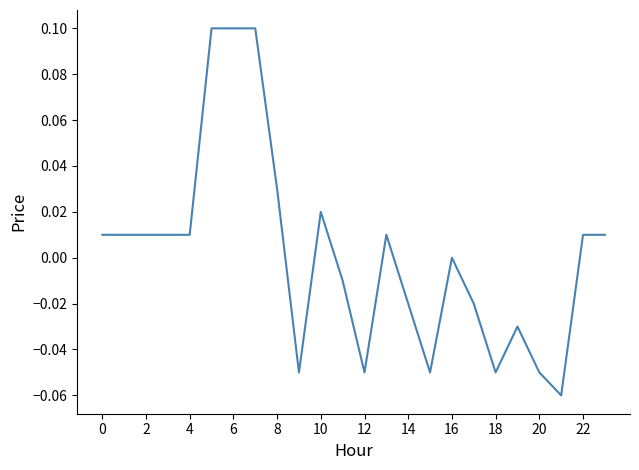

Does the chart display data point markers on the line(s)?

No